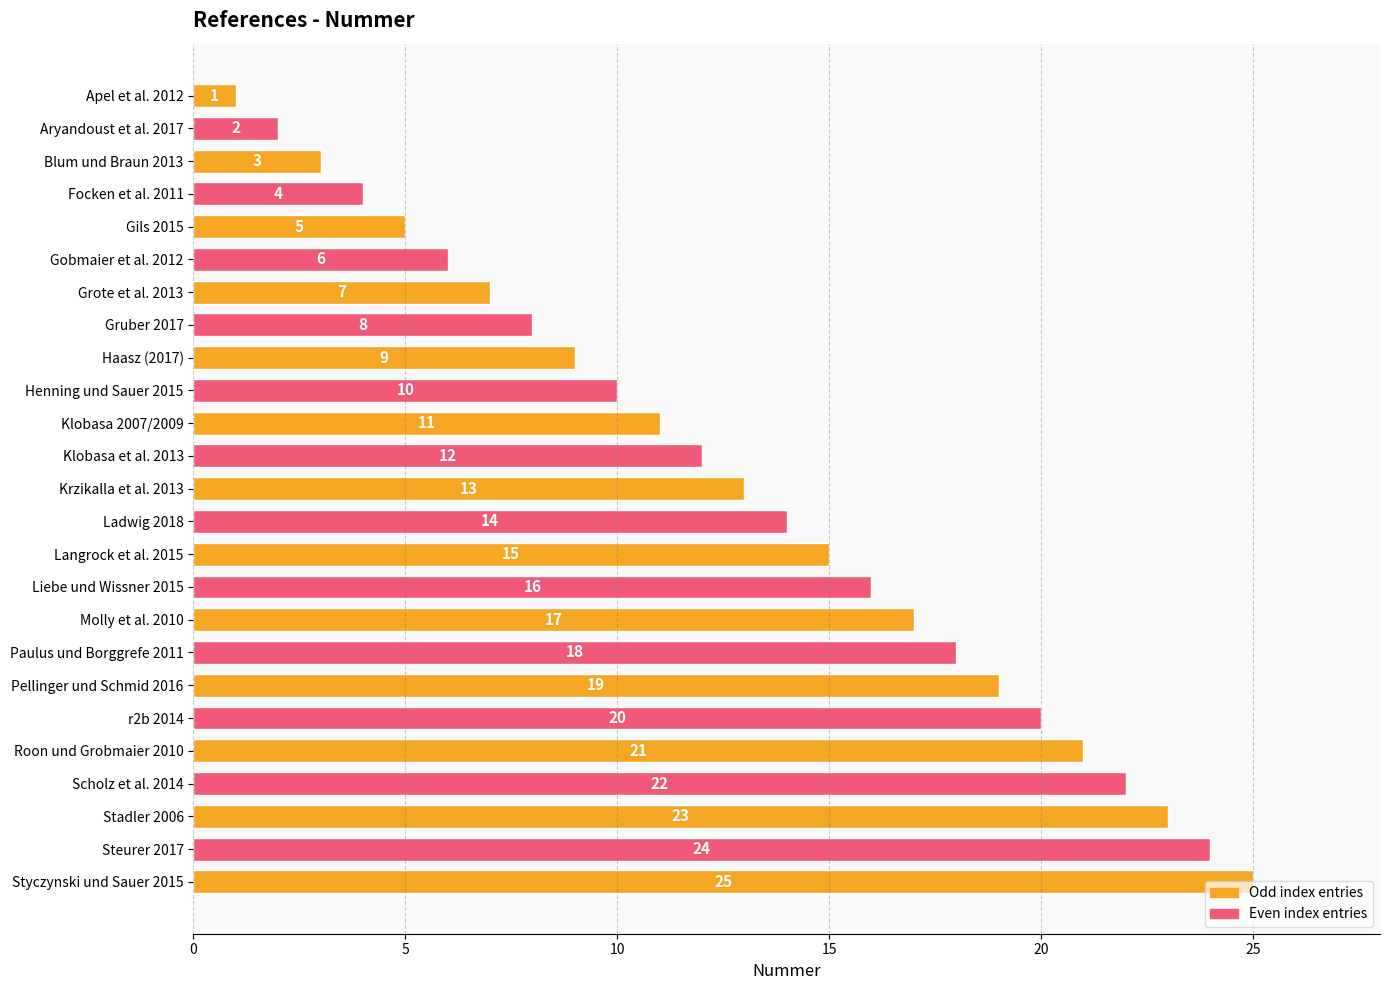

List the labels in order of value, smallest first.

Apel et al. 2012, Aryandoust et al. 2017, Blum und Braun 2013, Focken et al. 2011, Gils 2015, Gobmaier et al. 2012, Grote et al. 2013, Gruber 2017, Haasz (2017), Henning und Sauer 2015, Klobasa 2007/2009, Klobasa et al. 2013, Krzikalla et al. 2013, Ladwig 2018, Langrock et al. 2015, Liebe und Wissner 2015, Molly et al. 2010, Paulus und Borggrefe 2011, Pellinger und Schmid 2016, r2b 2014, Roon und Grobmaier 2010, Scholz et al. 2014, Stadler 2006, Steurer 2017, Styczynski und Sauer 2015